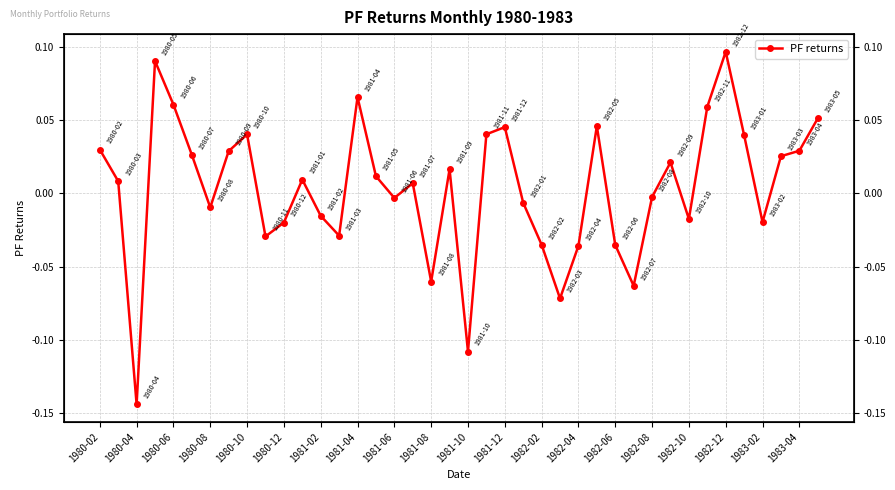

How many values are below 0?

18